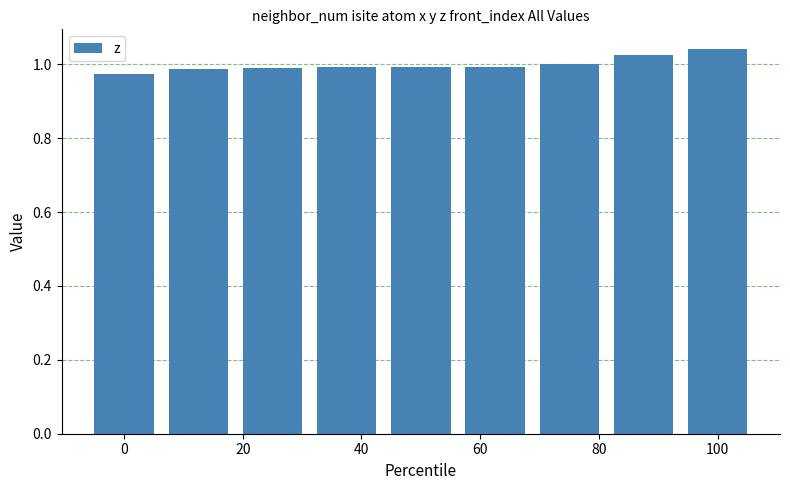

Does the chart contain stacked bars?

No